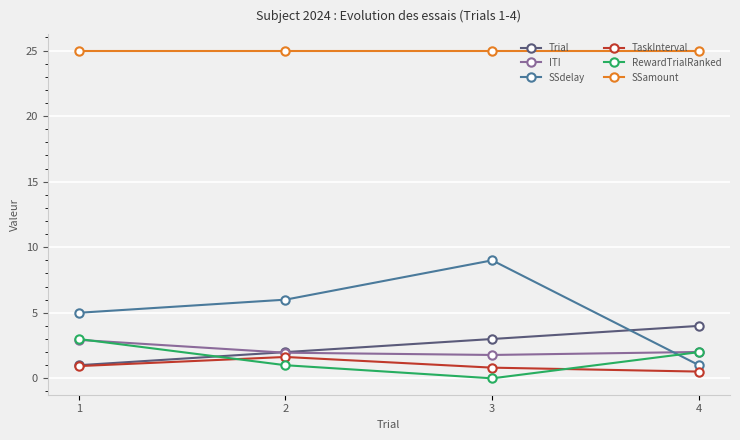

True or false: SSamount and RewardTrialRanked cross at least once.

False